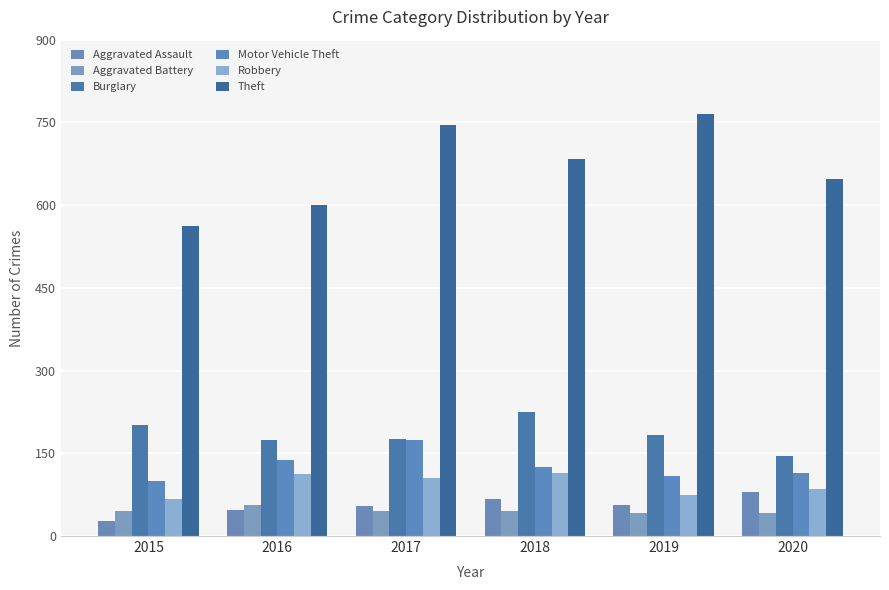

Which has a higher value, 2019 or 2016?

2019